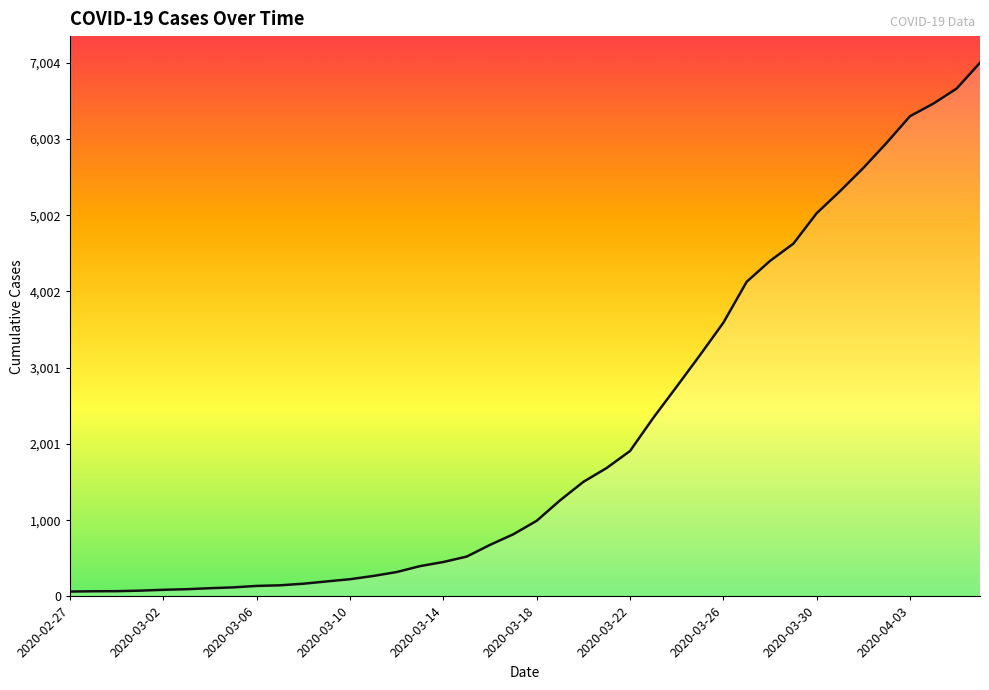

What is the difference between the maximum and minimum values?

6940